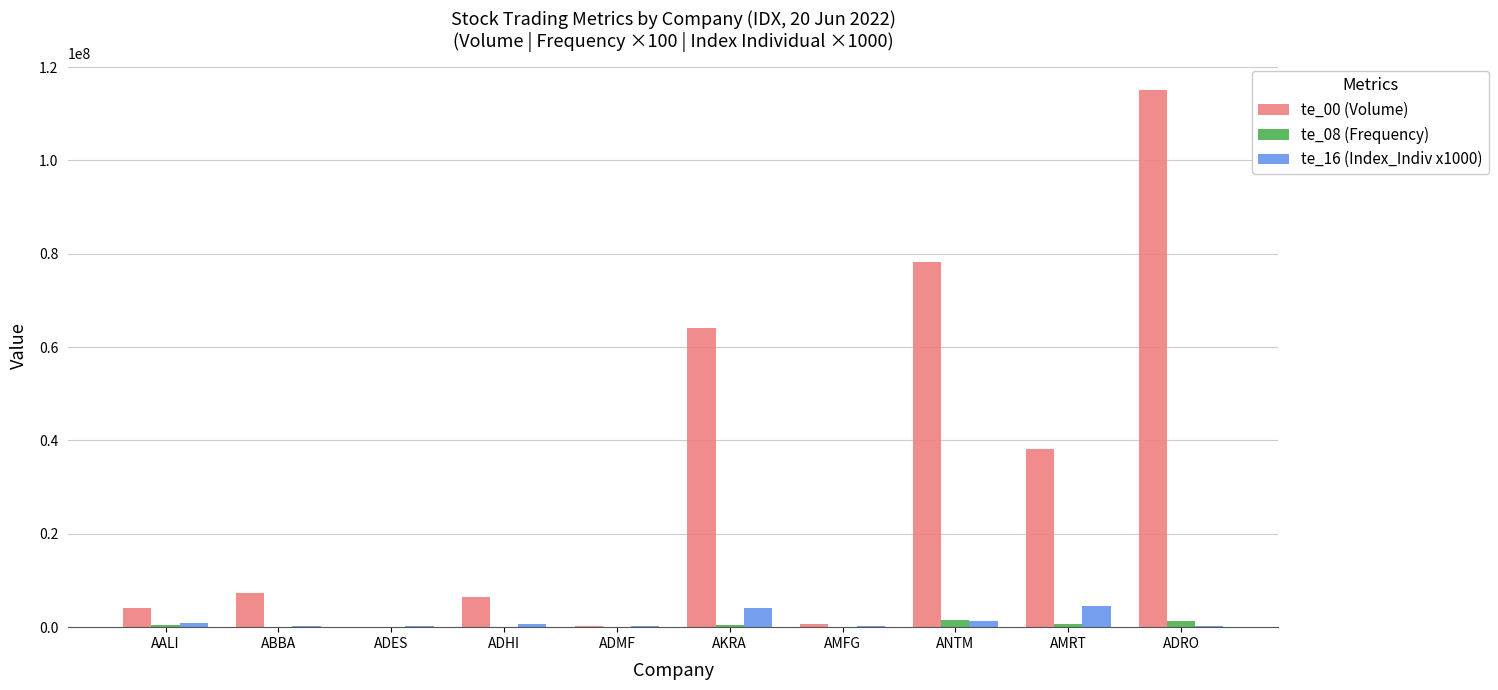

Is it true that te_00 (Volume) equals 7359600 at ABBA?

True